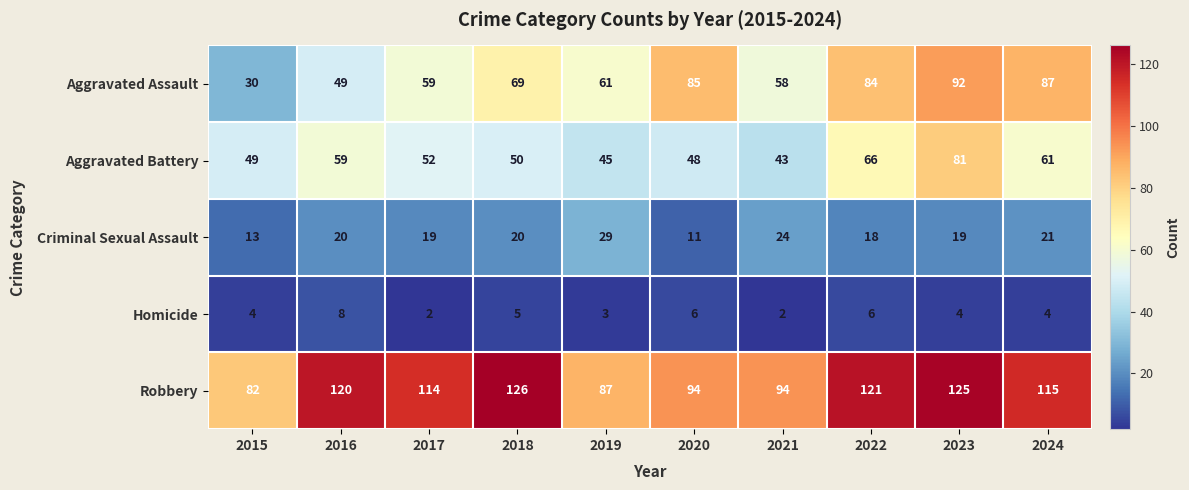

What is the maximum value shown in the chart?

126